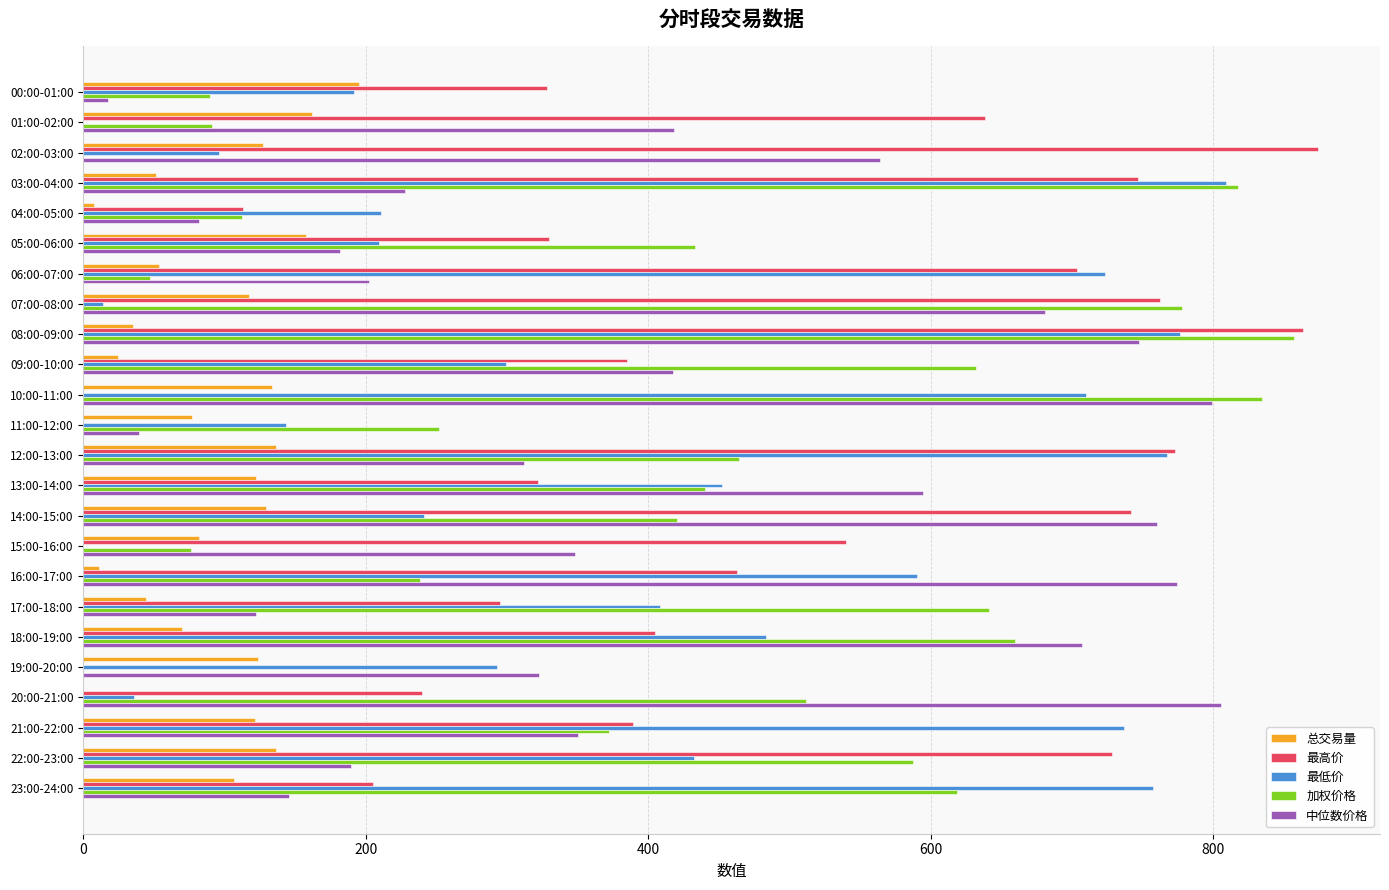

What is the maximum value shown in the chart?

874.5